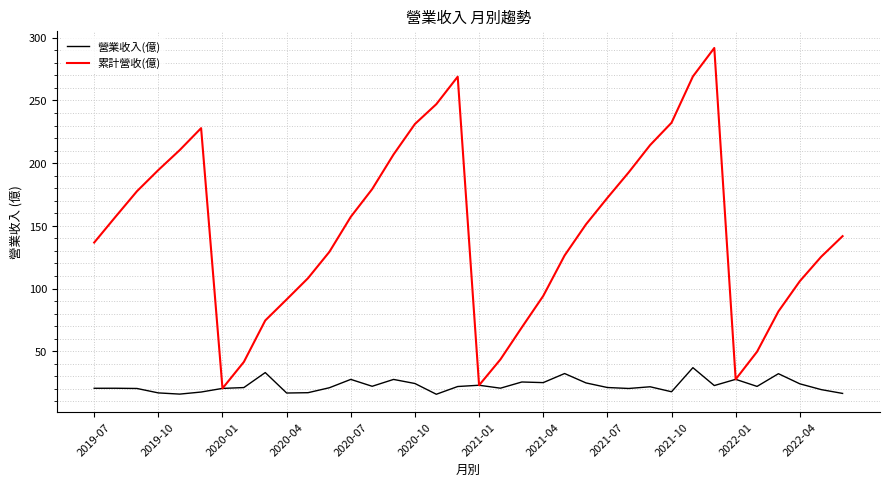

What is the minimum value shown in the chart?

15.8